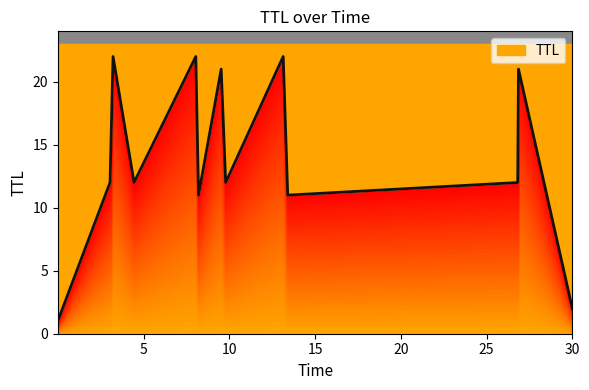

What is the difference between the maximum and minimum values?

21